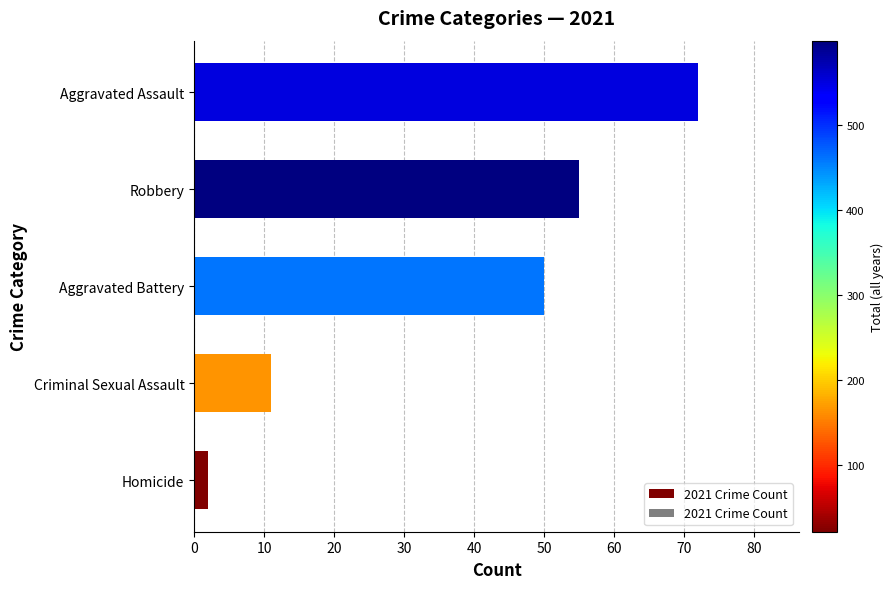

At which label is the value closest to 37?

Aggravated Battery